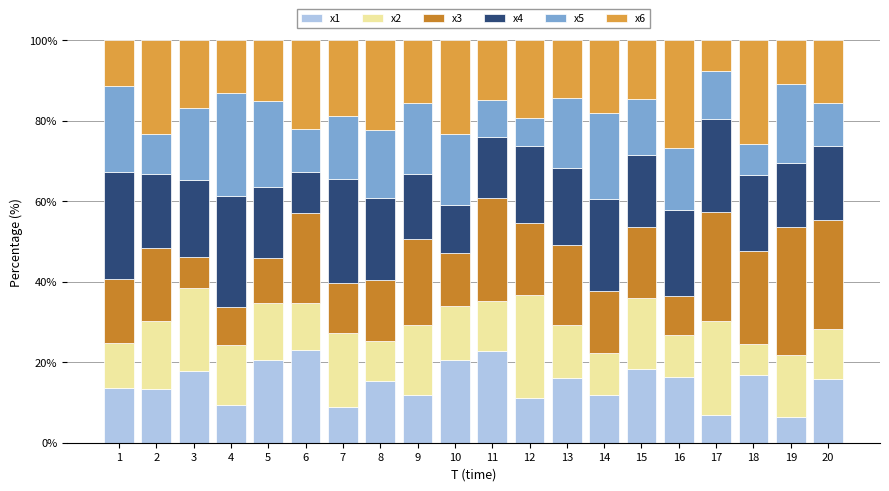

What are all the series names shown in the legend?

x1, x2, x3, x4, x5, x6